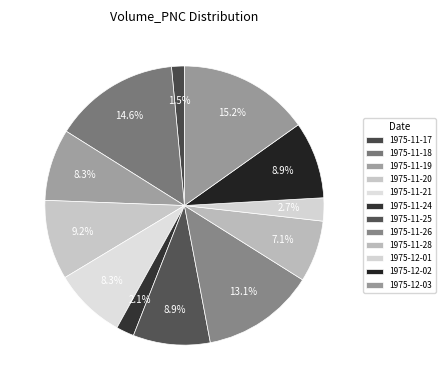

Rank the categories by value from lowest to highest.

1975-11-17, 1975-11-24, 1975-12-01, 1975-11-28, 1975-11-19, 1975-11-21, 1975-11-25, 1975-12-02, 1975-11-20, 1975-11-26, 1975-11-18, 1975-12-03